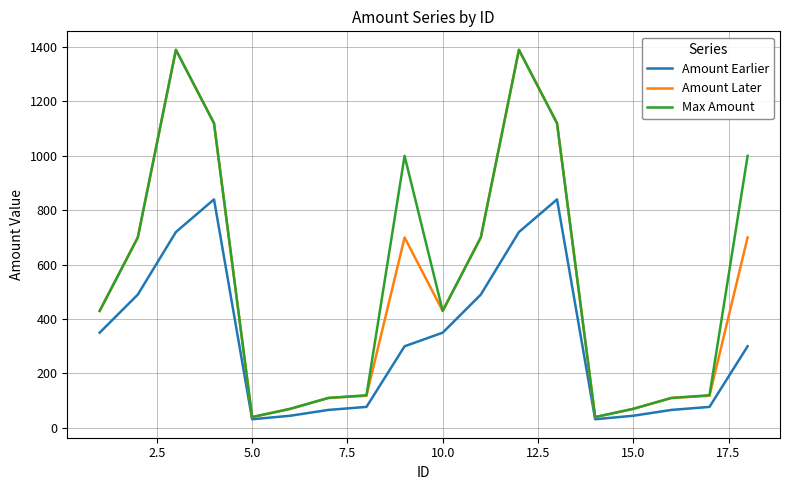

Which series has the largest range (max minus min)?

Amount Later